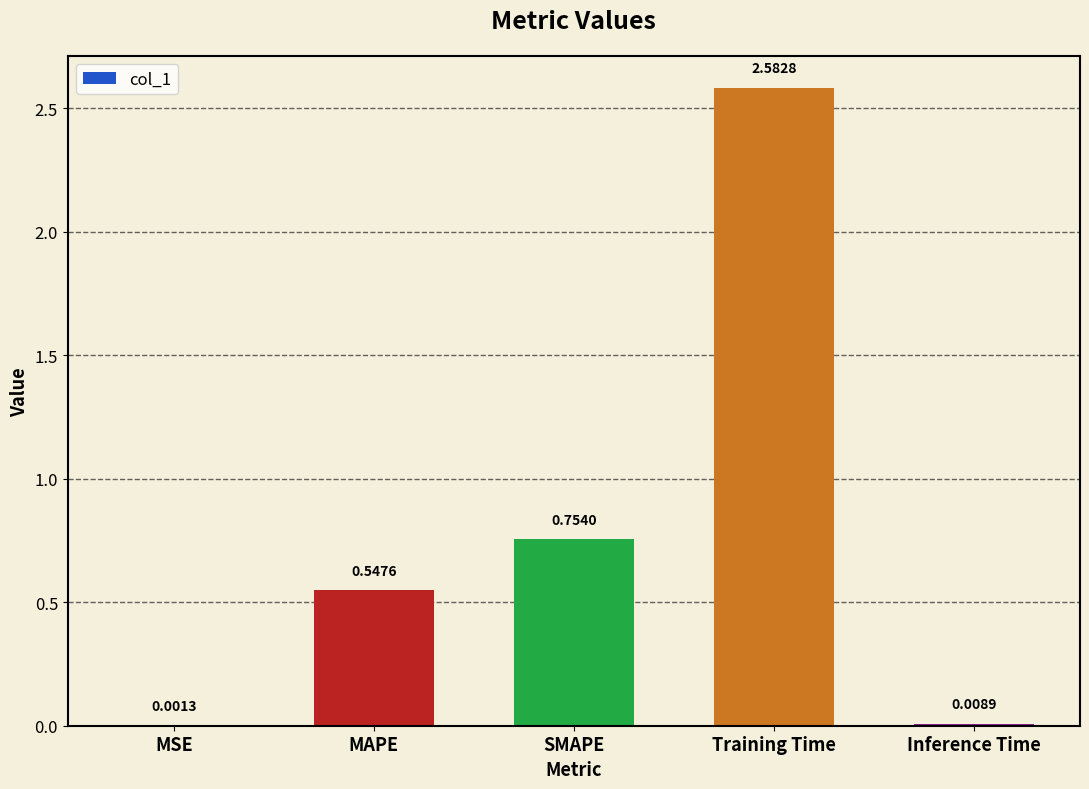

Which label corresponds to the largest value in the chart?

Training Time